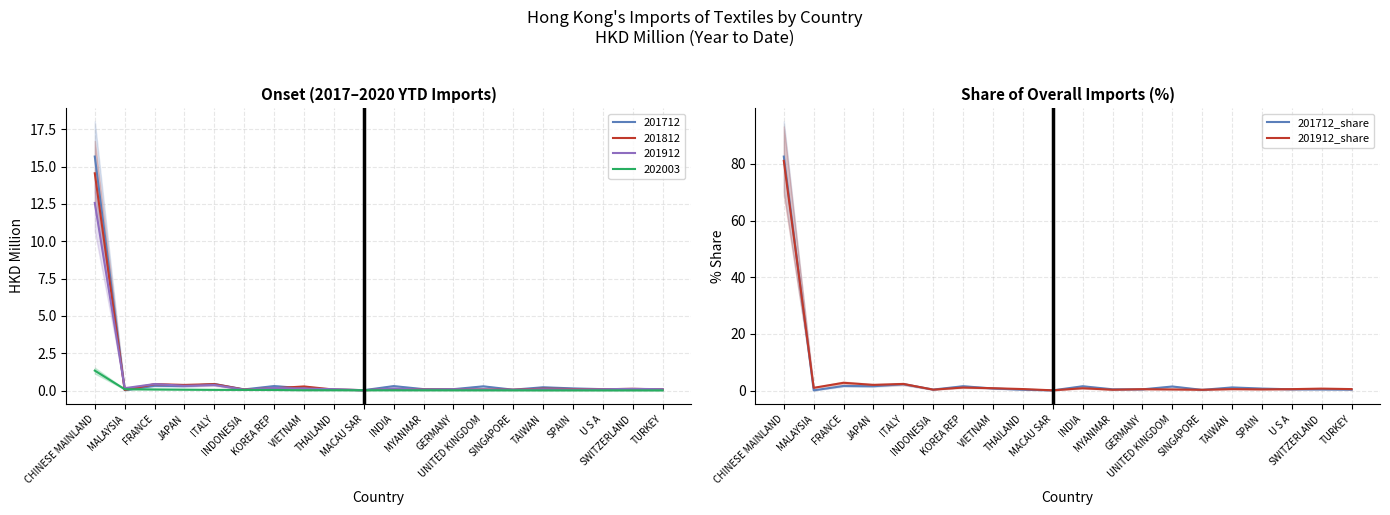

Where is the first local minimum for 201712_share?

MALAYSIA